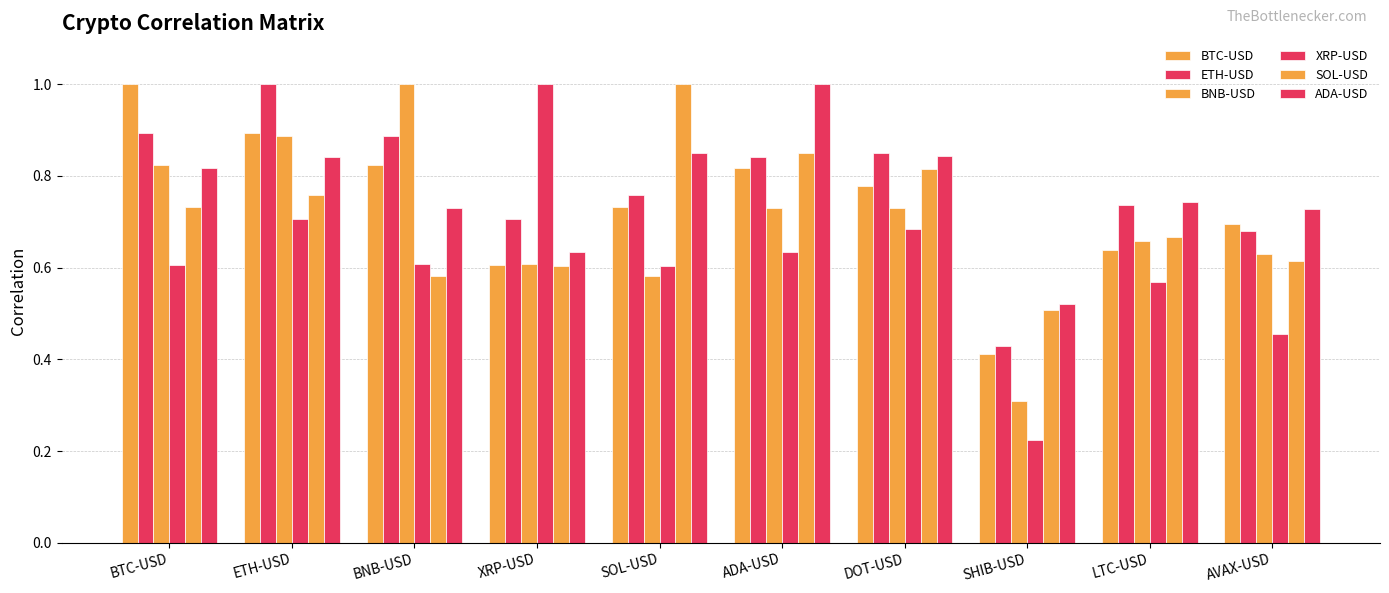

Are the bars grouped side by side (vs. stacked)?

Yes